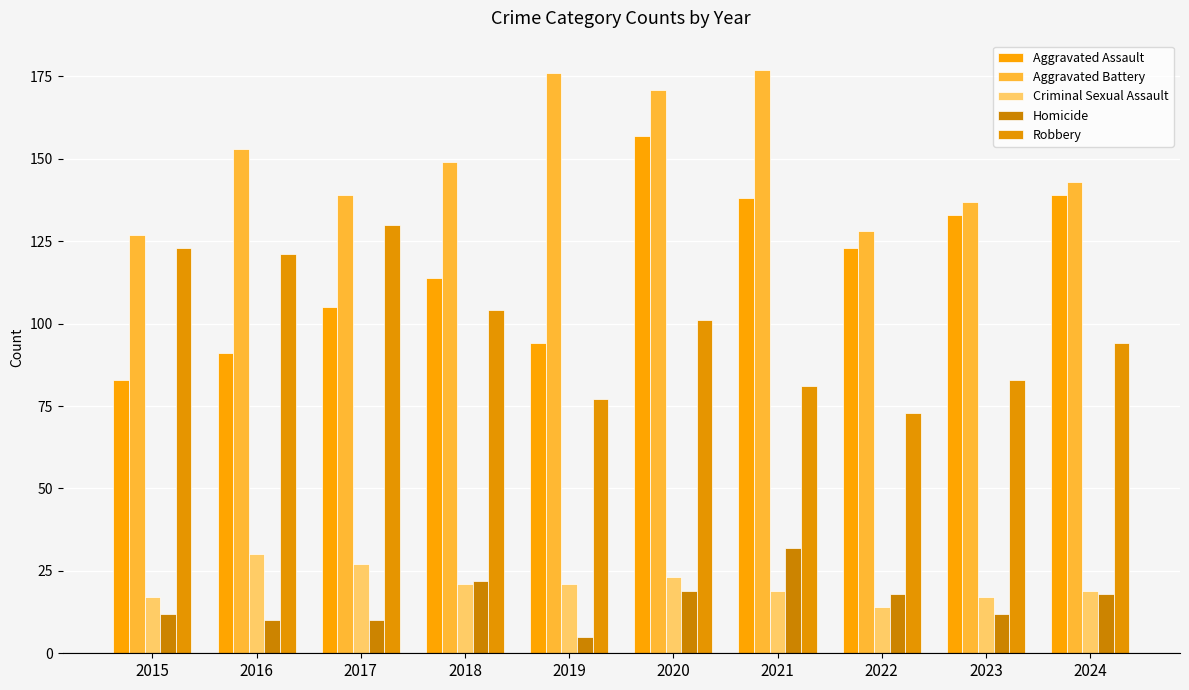

Which series has the largest total across all categories?

Aggravated Battery